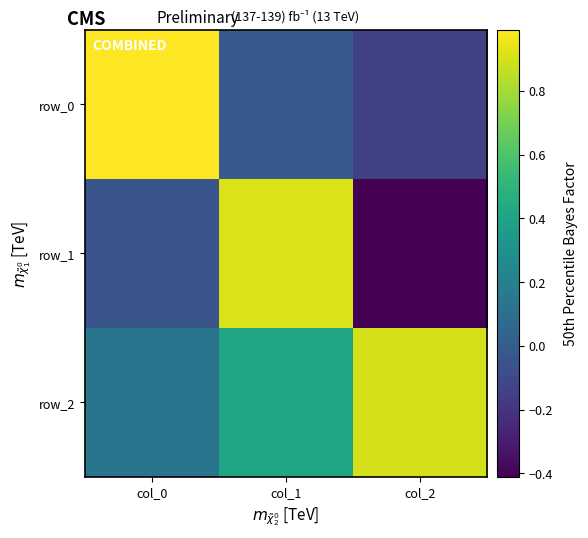

Which has a higher value, col_0 or col_2?

col_0